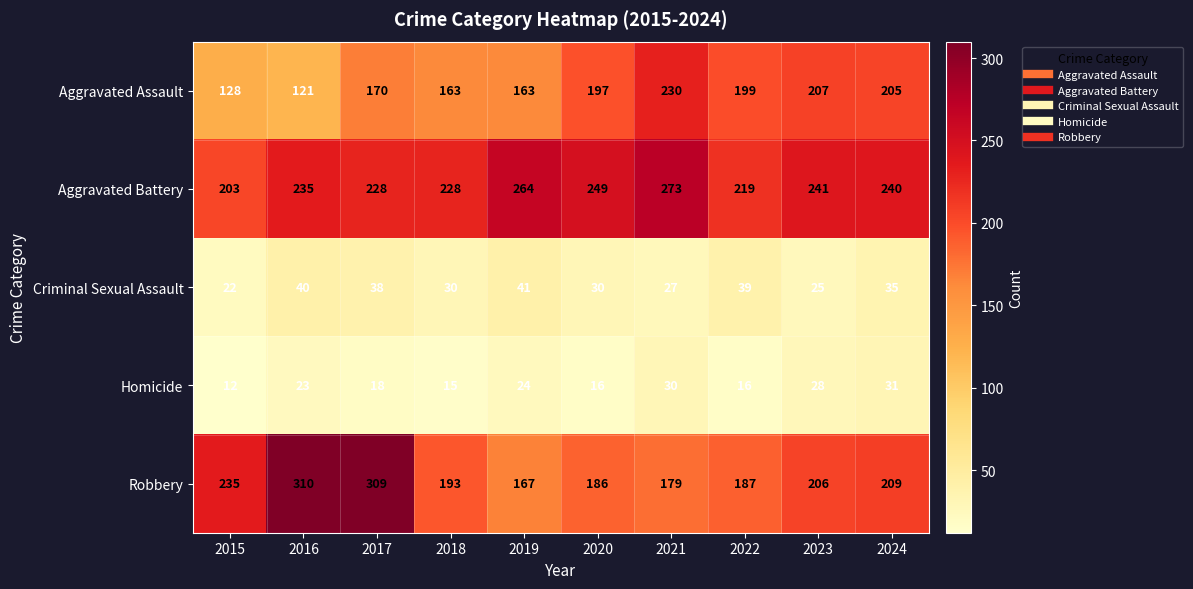

At 2015, list the series in order from largest to smallest.

Robbery, Aggravated Battery, Aggravated Assault, Criminal Sexual Assault, Homicide